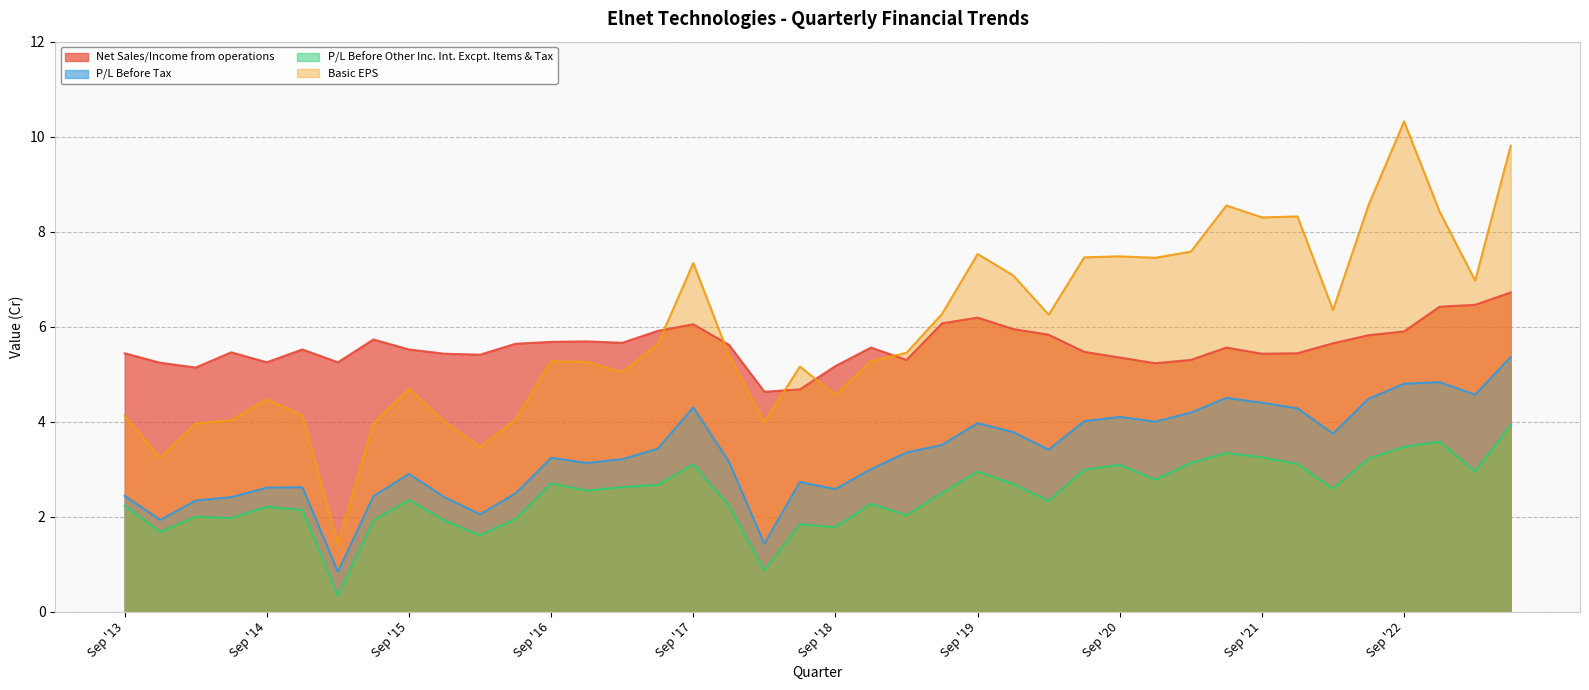

What is the difference between the maximum and minimum values in the P/L Before Other Inc. Int. Excpt. Items & Tax series?

3.6